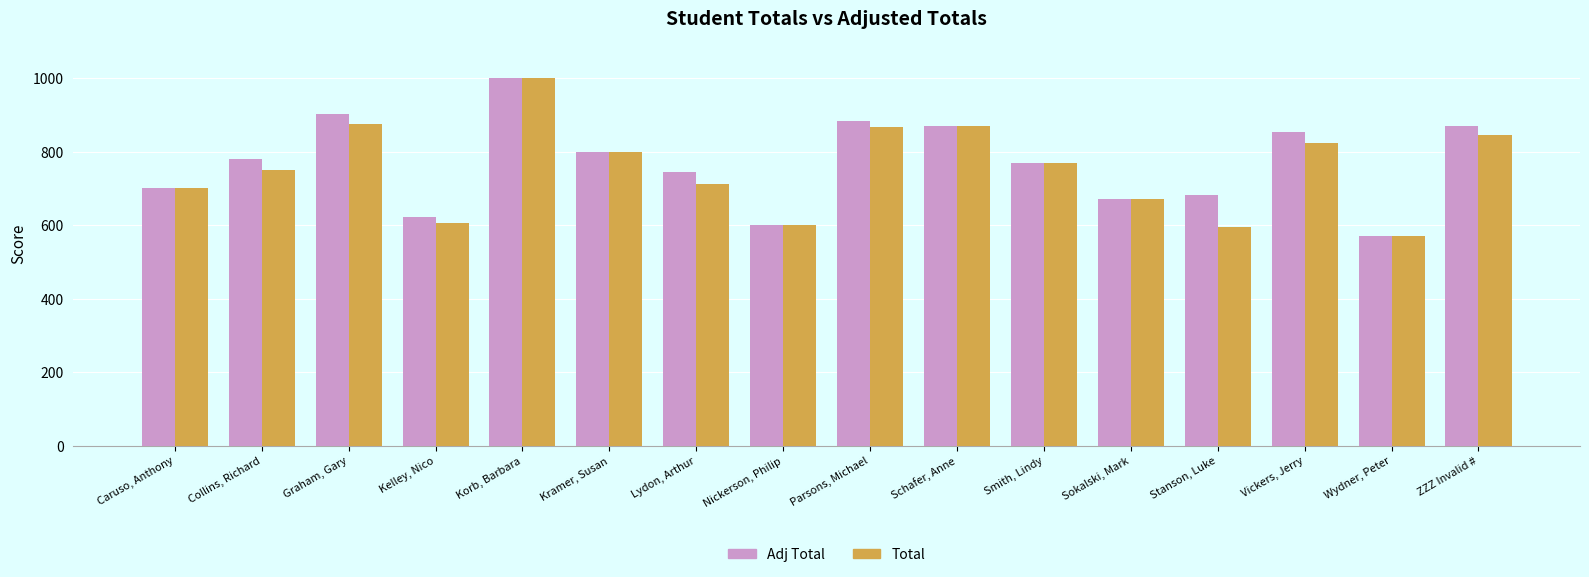

What is the lowest value of the Adj Total series?

570